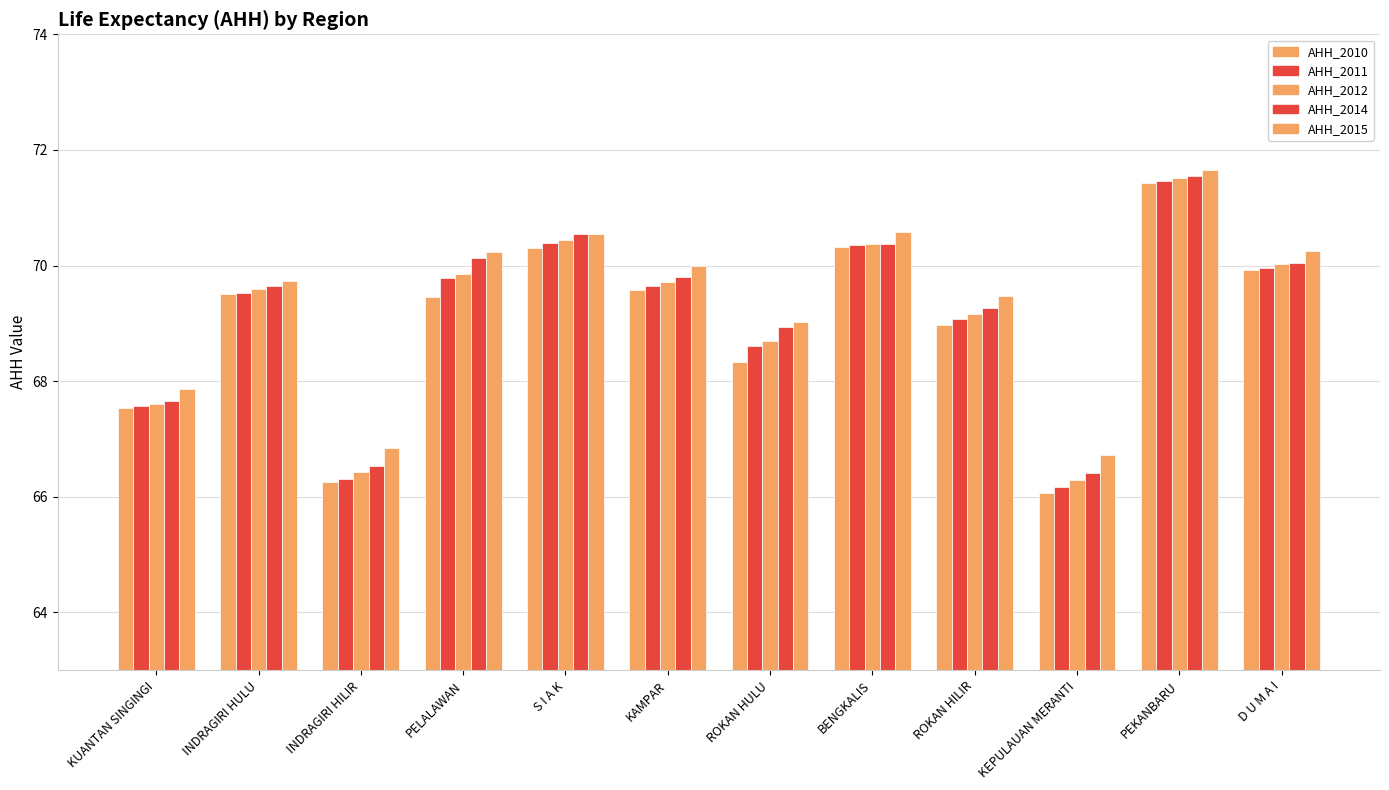

What is the difference between the AHH_2012 values at ROKAN HILIR and KEPULAUAN MERANTI?

2.9